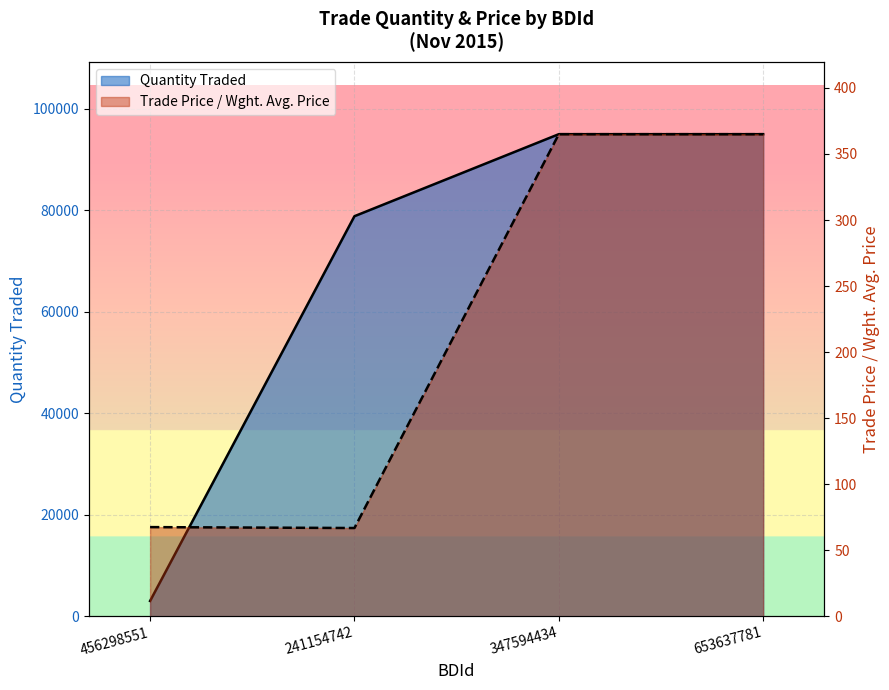

Which series changed the most between 456298551 and 653637781?

Quantity Traded